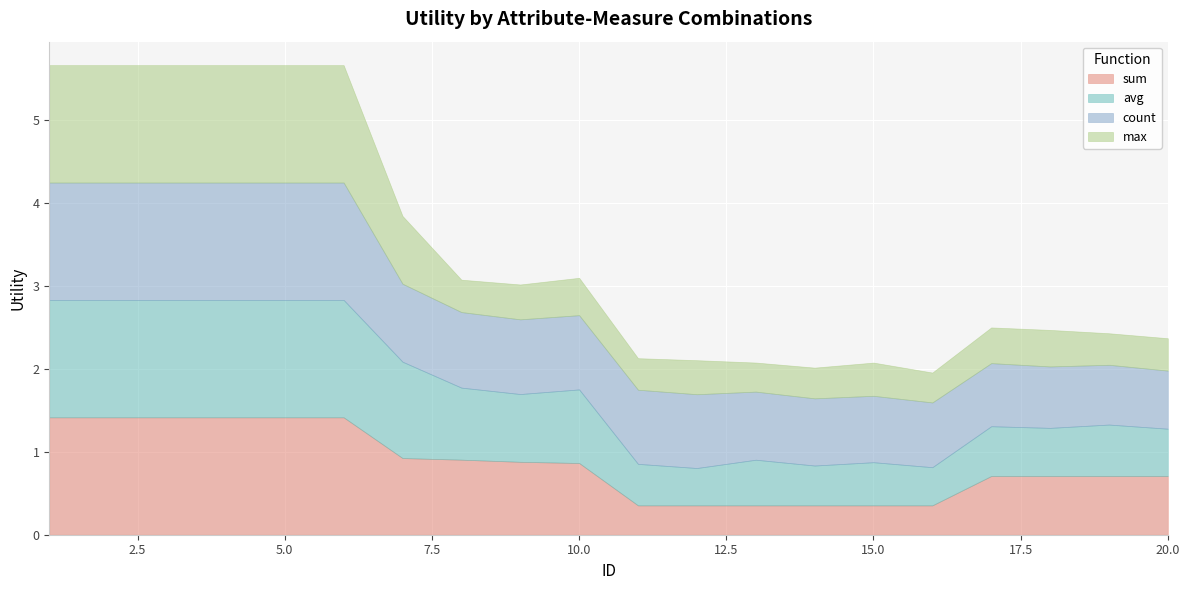

How many lines are shown in the chart?

4